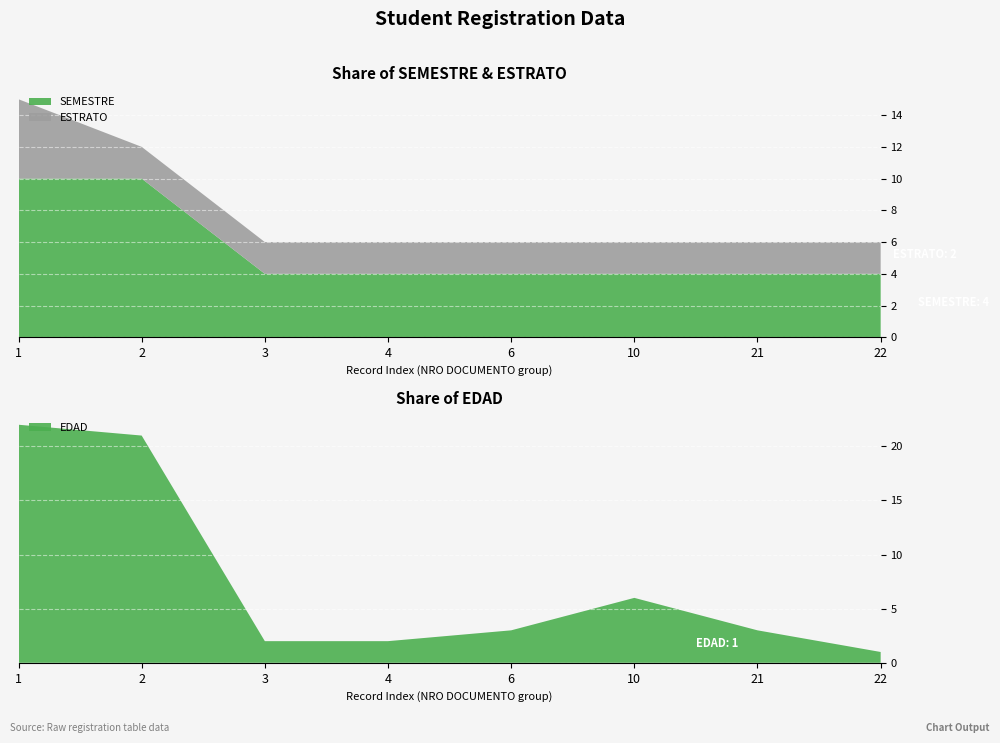

Reading left to right, what are all the values shown in this chart?

SEMESTRE: 10	10	4	4	4	4	4	4
ESTRATO: 5	2	2	2	2	2	2	2
EDAD: 22	21	2	2	3	6	3	1